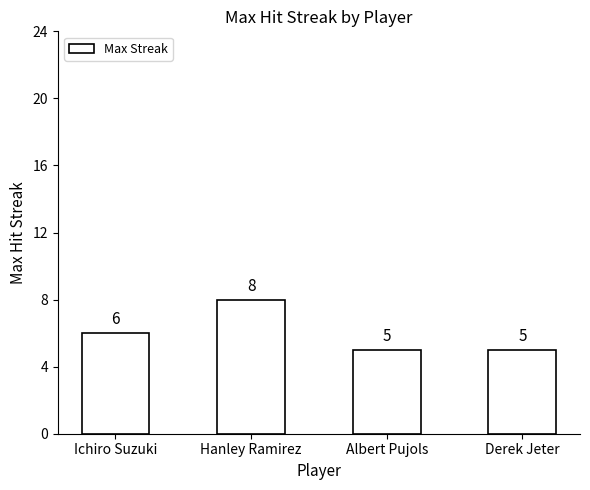

Are the bars horizontal?

No